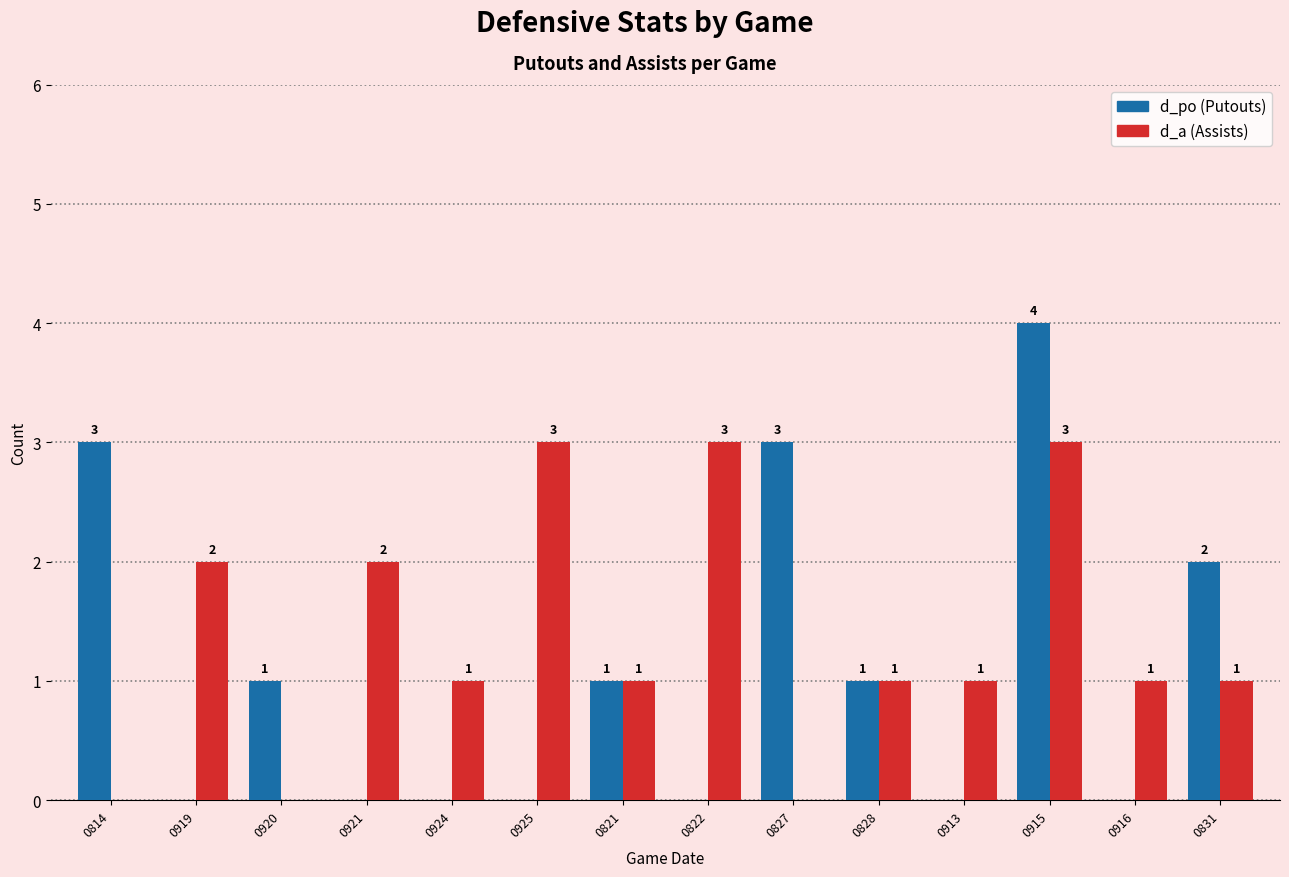

Reading left to right, list all the values displayed in this chart.

d_po: 3	0	1	0	0	0	1	0	3	1	0	4	0	2
d_a: 0	2	0	2	1	3	1	3	0	1	1	3	1	1